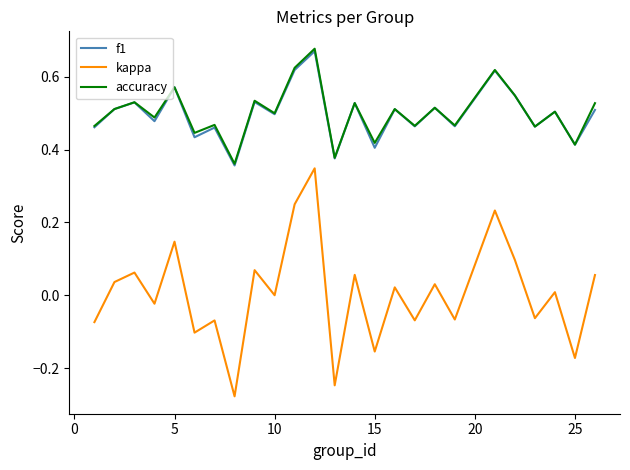

True or false: accuracy and kappa intersect in this chart.

False